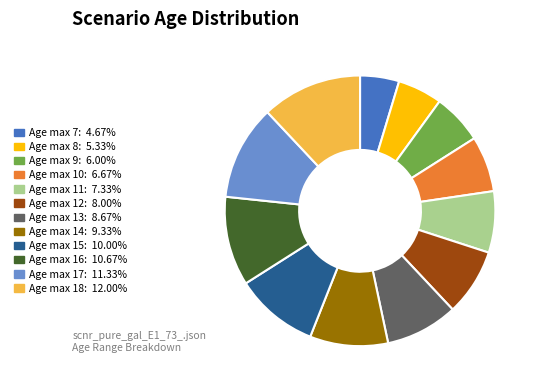

Does any single category account for the majority?

No